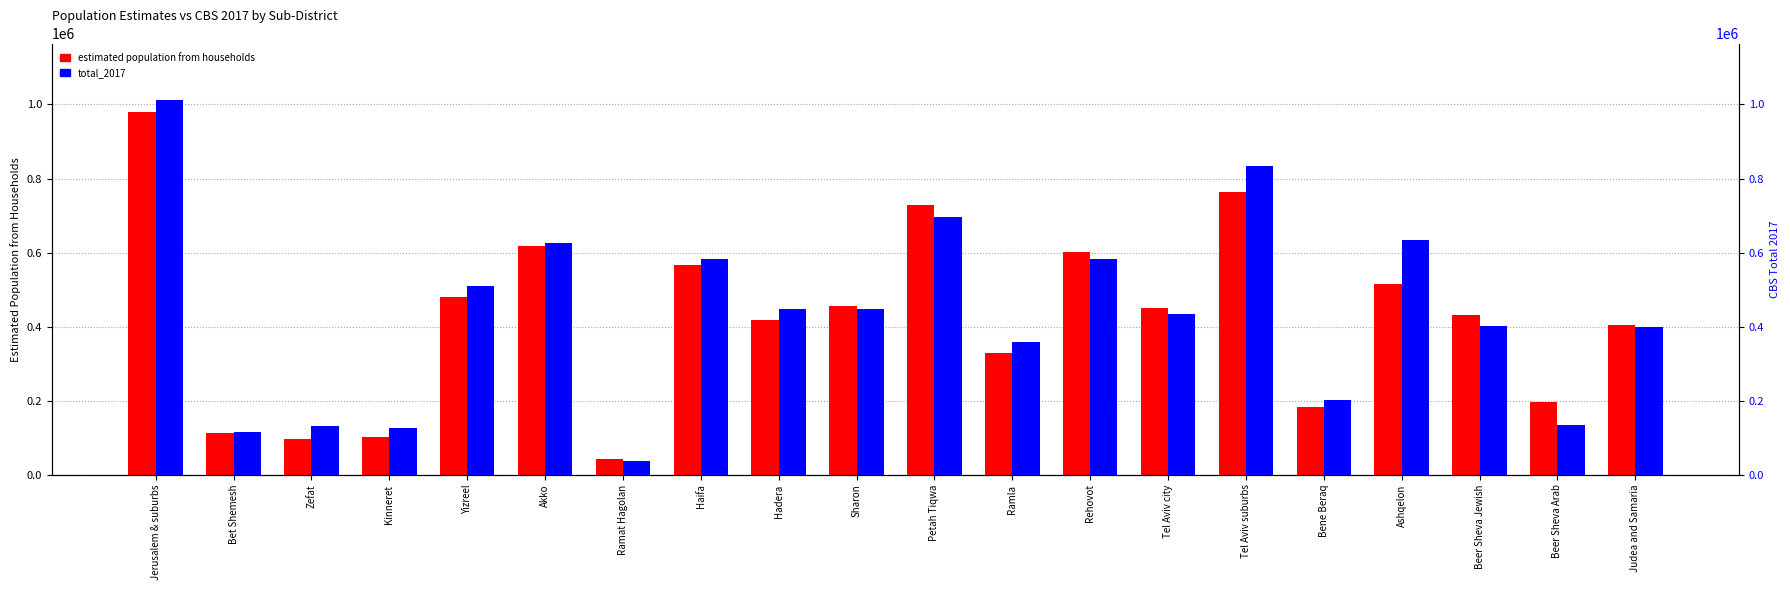

True or false: total_2017 has a value of 132205 at Zefat.

True